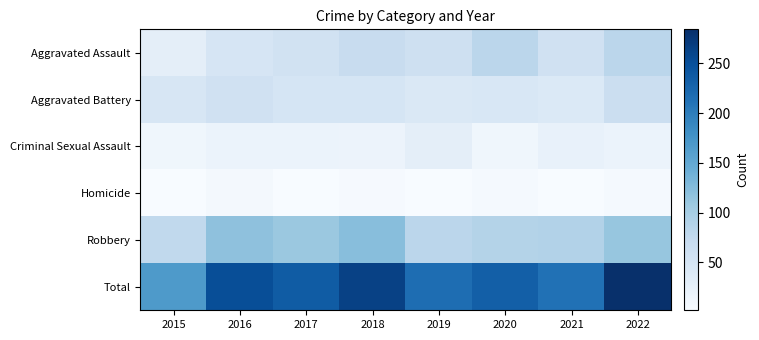

At which category does the chart reach its peak across all series?

2022